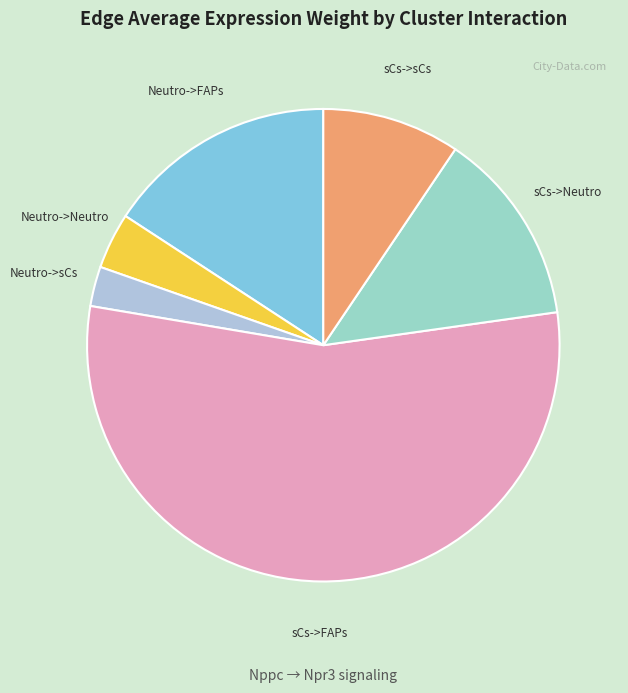

Which category has the biggest portion of the pie?

sCs->FAPs